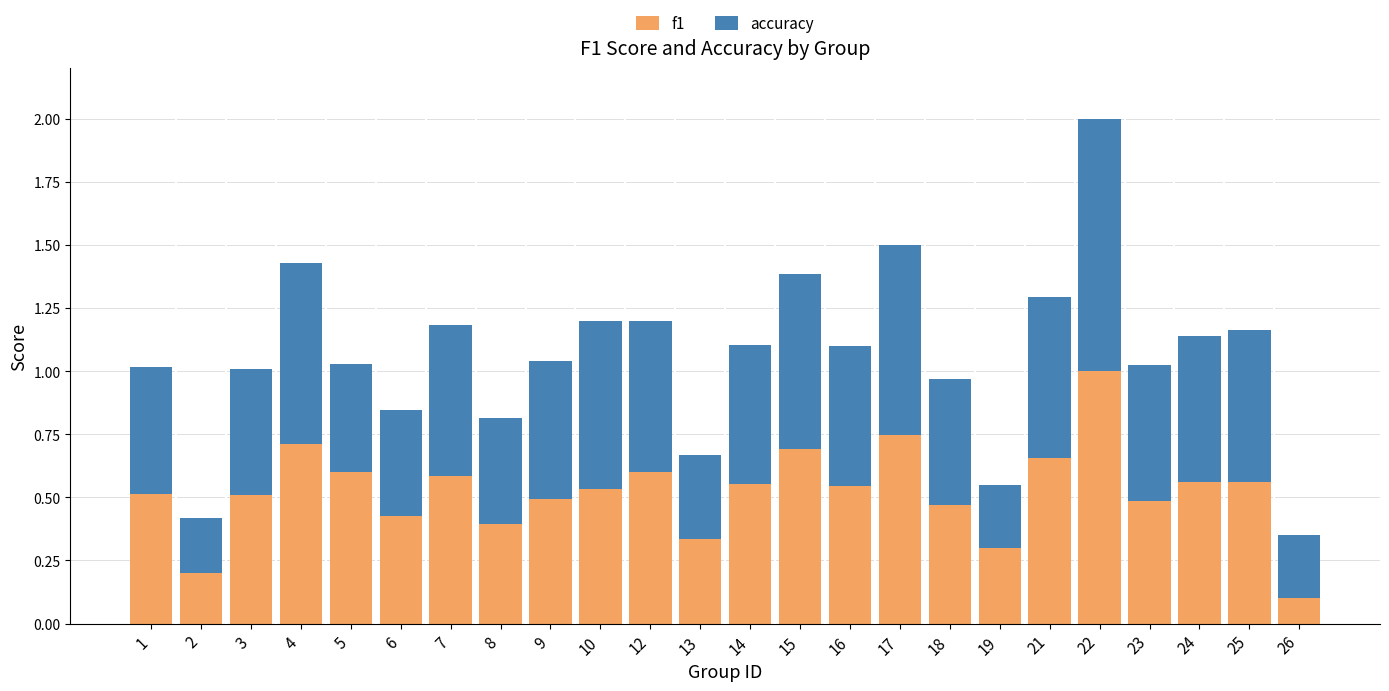

What is the highest value of the f1 series?

1.0